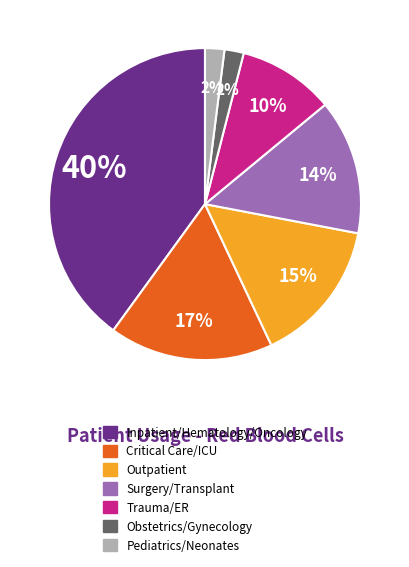

Is there any slice that represents more than half of the pie?

No